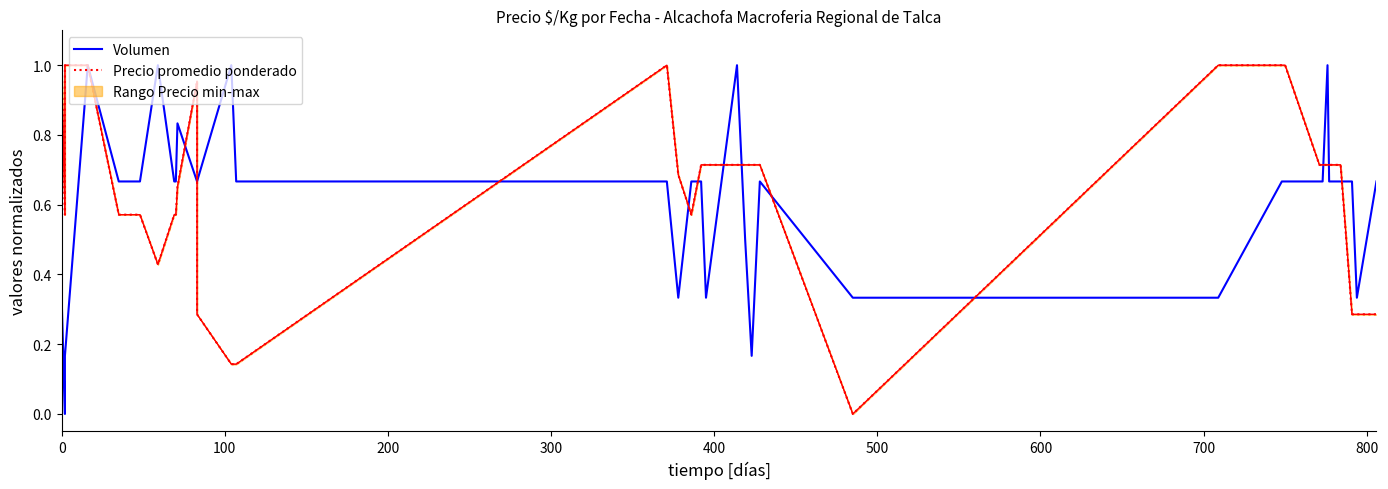

What is the spread (max minus min) of values at 0?

0.6